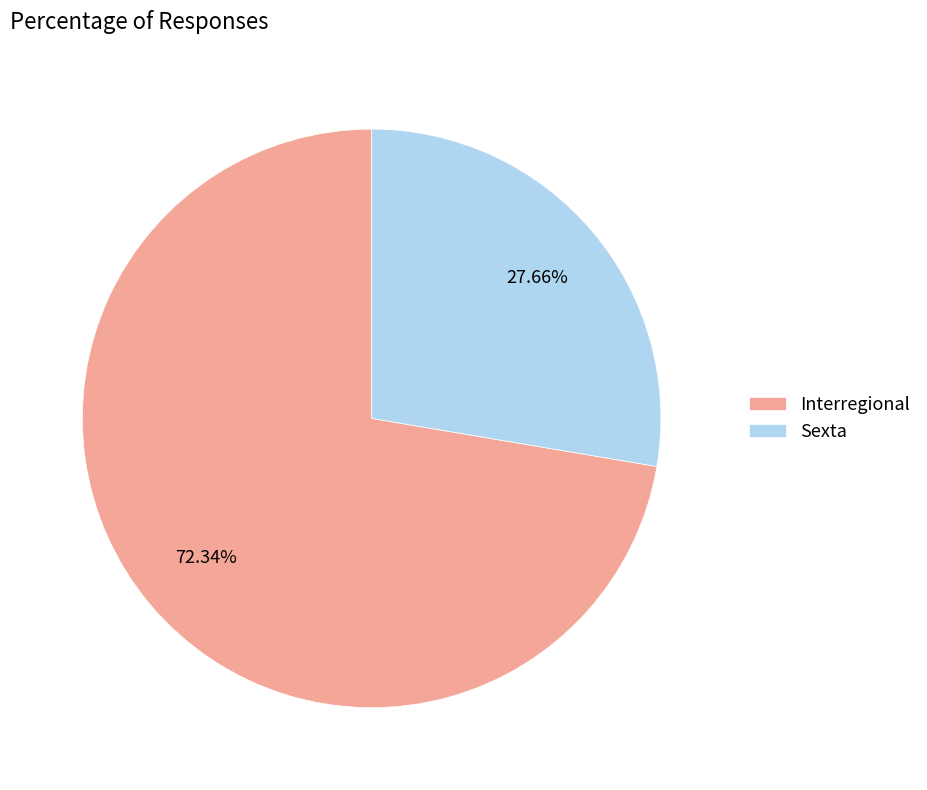

What percentage do Sexta and Interregional together represent?

100.0%